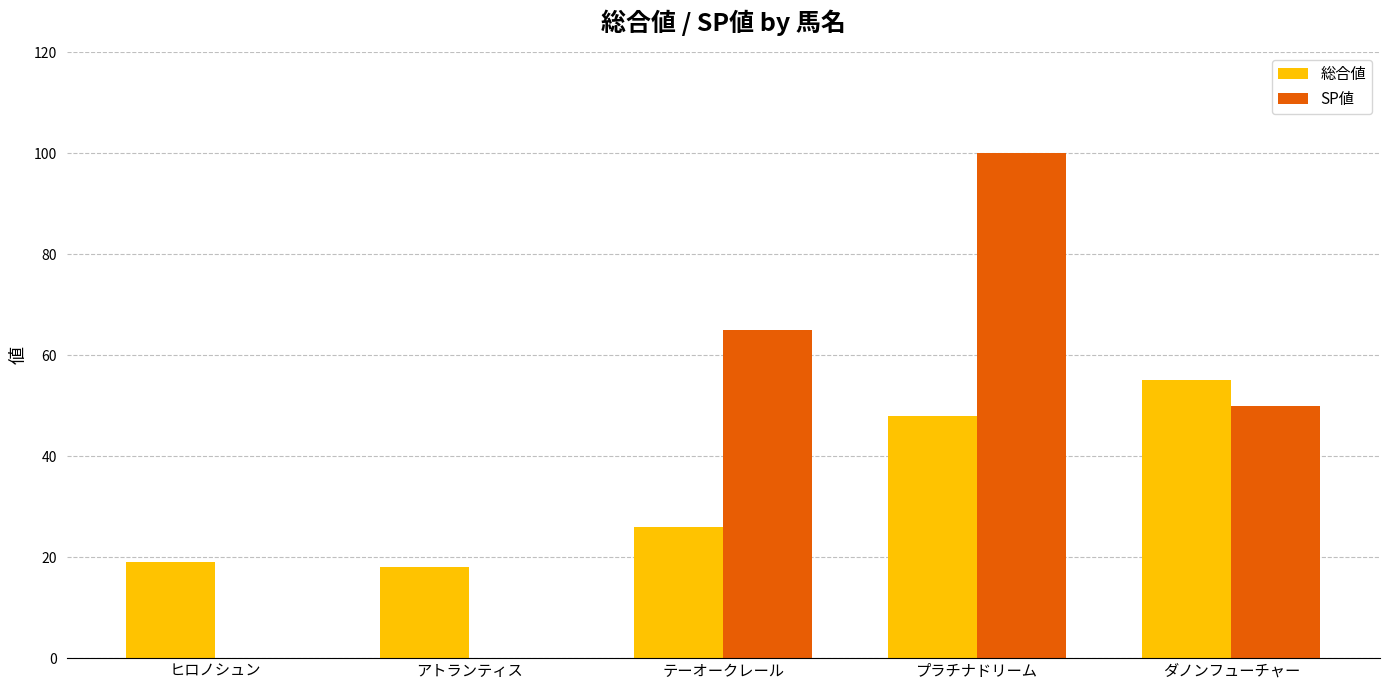

What is the maximum value shown in the chart?

100